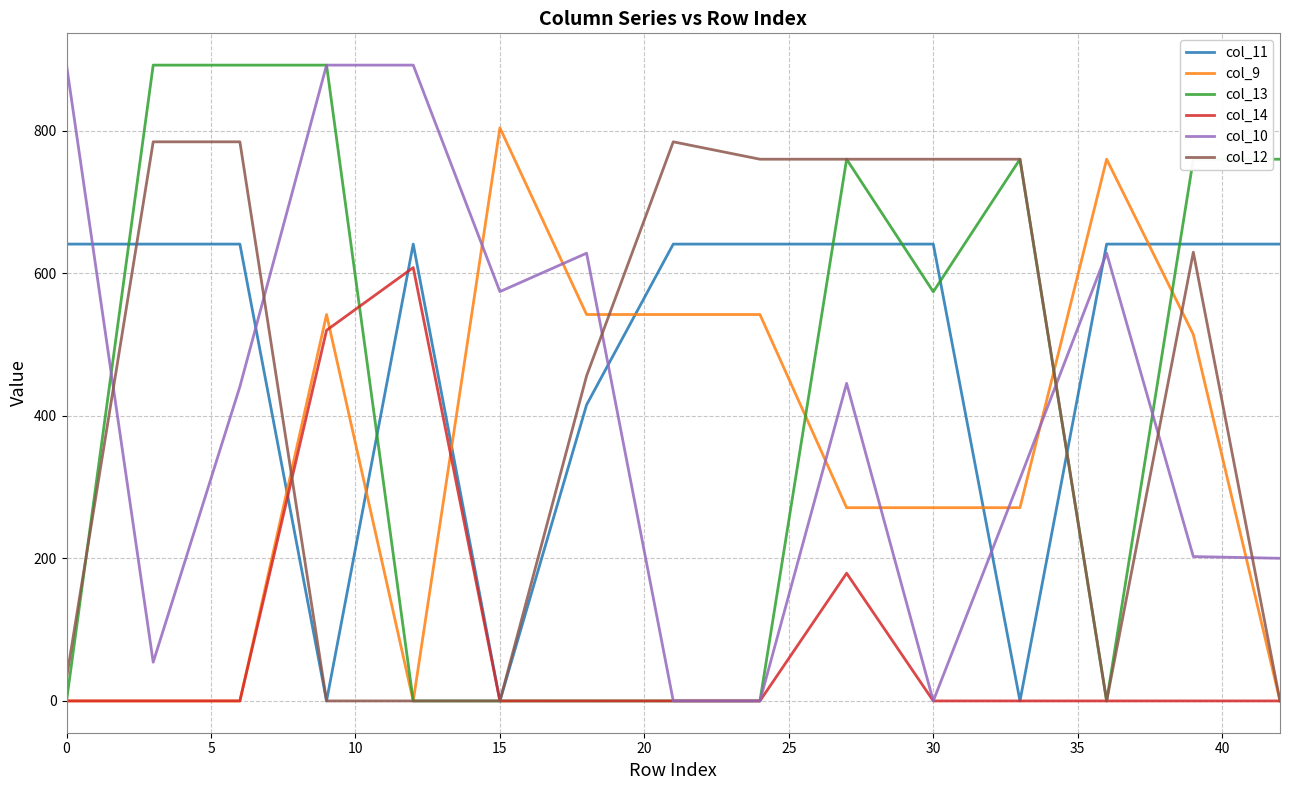

What is the highest value of the col_14 series?

608.0